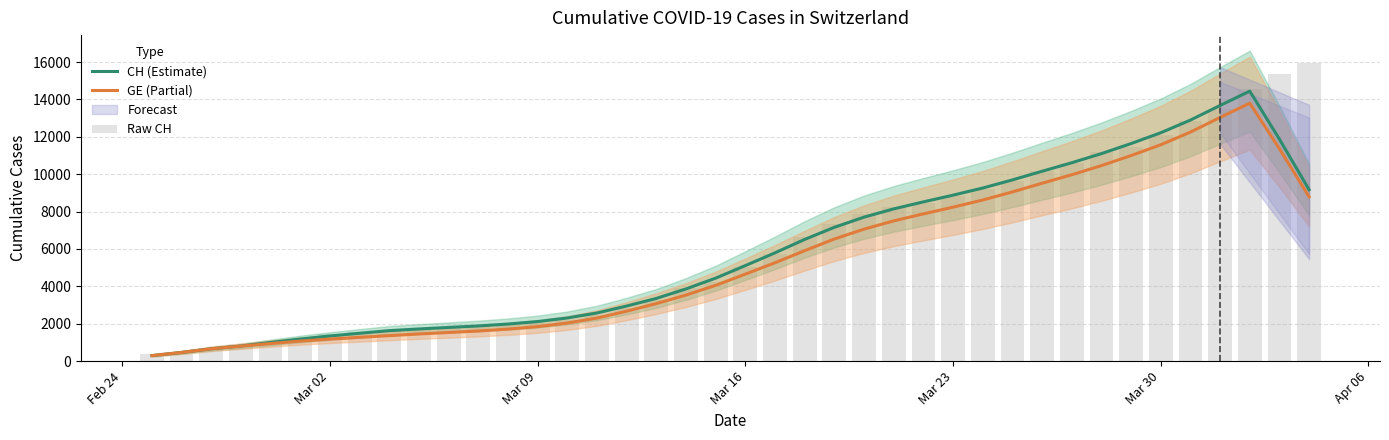

Which series has the widest spread of values?

Raw CH